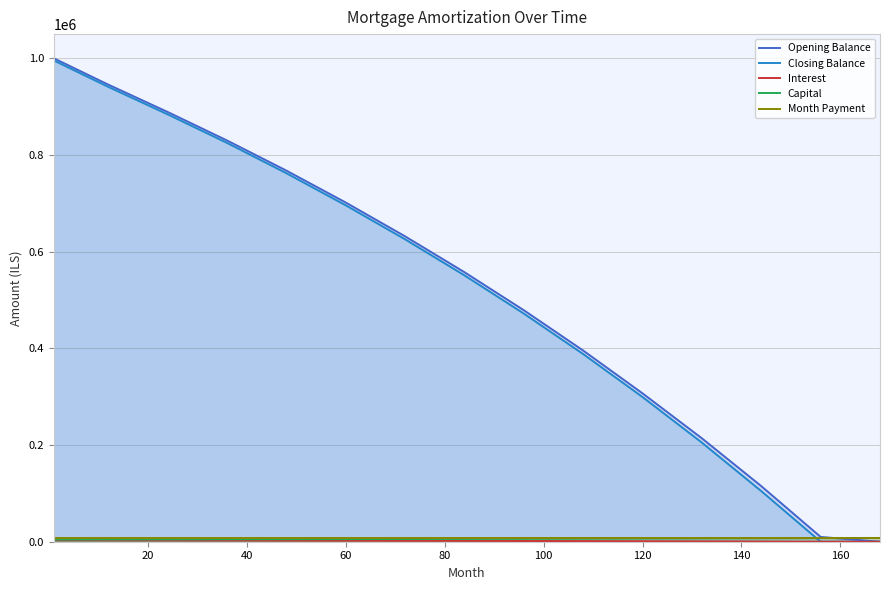

How many lines are shown in the chart?

5